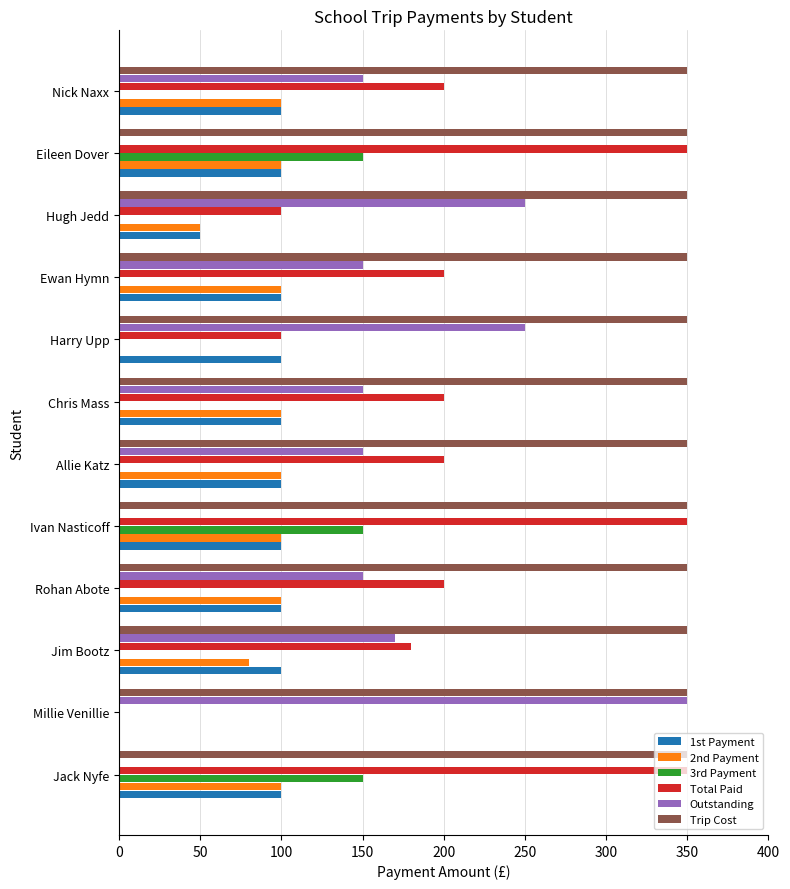

What is the highest value of the Trip Cost series?

350